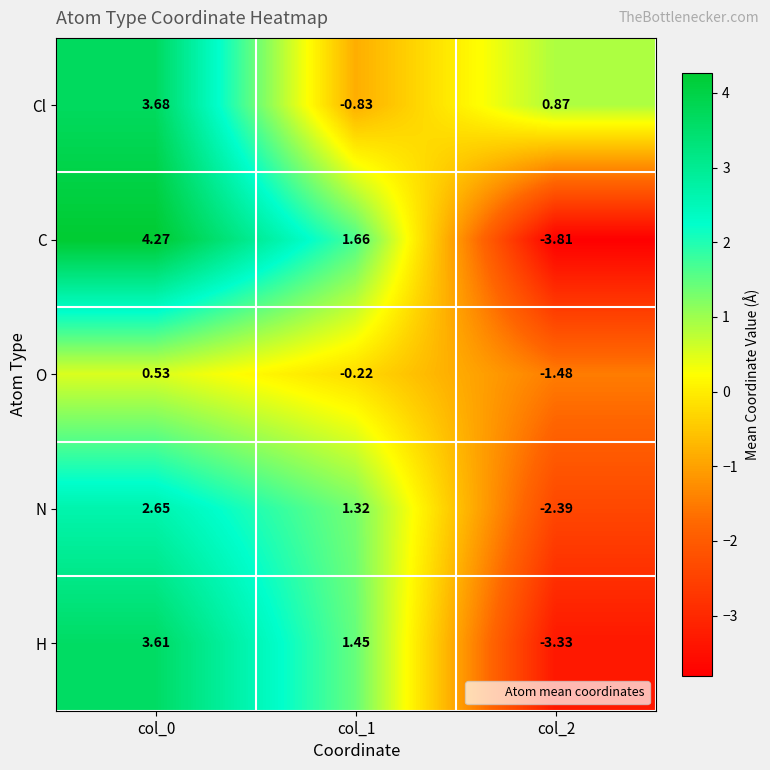

What is the total value across all series at col_0?

14.7